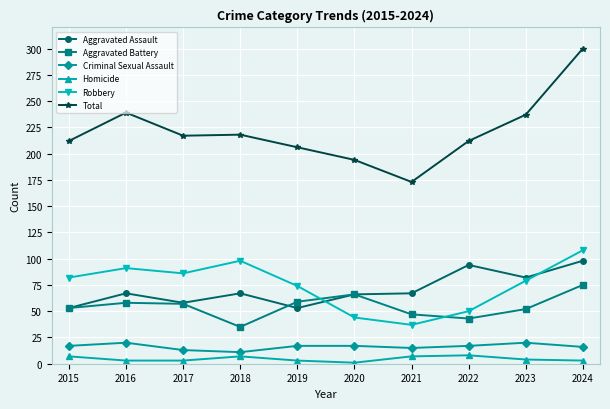

Which series changed the most between 2016 and 2020?

Robbery